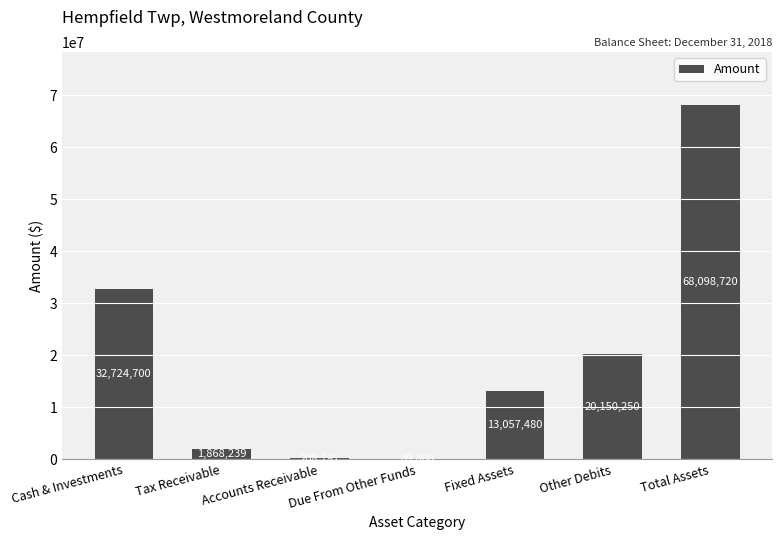

Reading left to right, transcribe all the data shown in this chart.

32724700	1868239	208191	89860	13057480	20150250	68098720